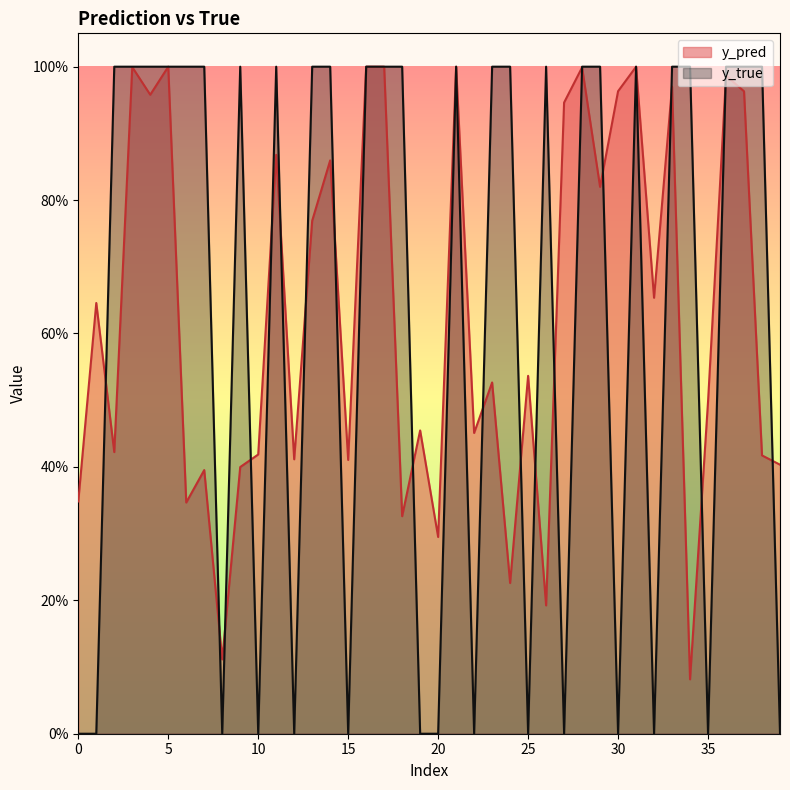

How many data points in y_true are less than 1?

15